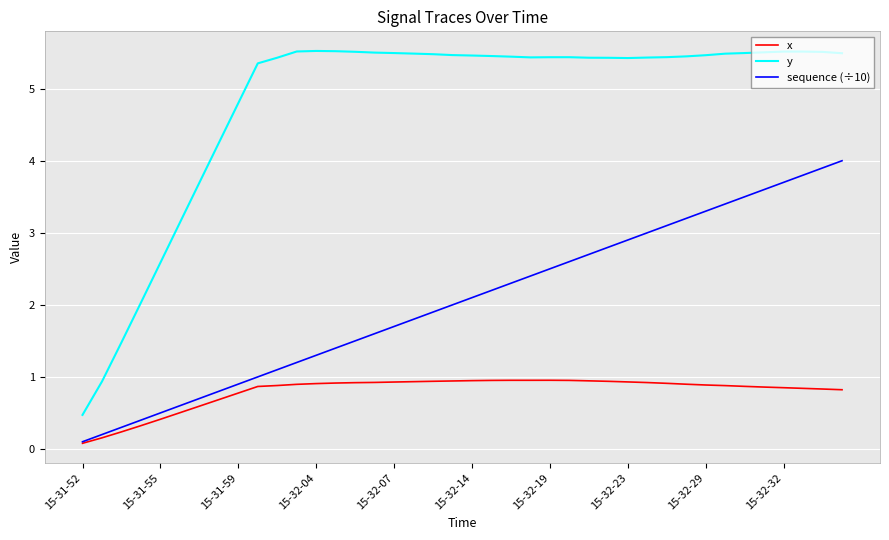

Which series has the largest total across all categories?

y